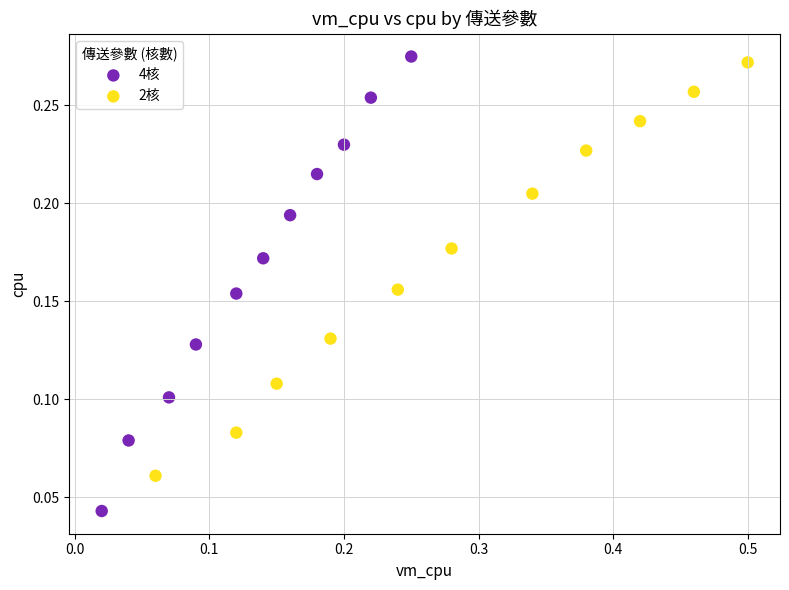

Which series has the largest Y range (max minus min)?

4核